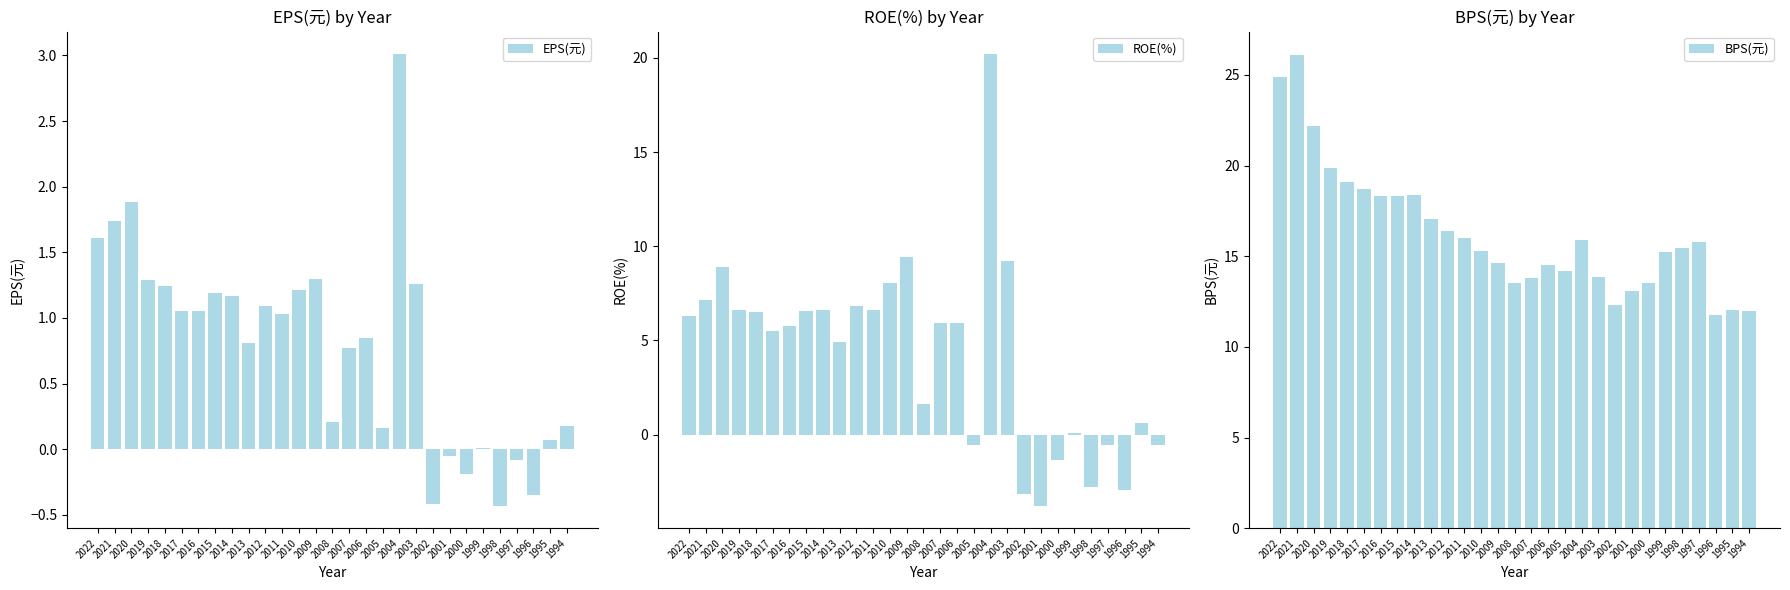

What is the total value across all series at 2015?

26.1